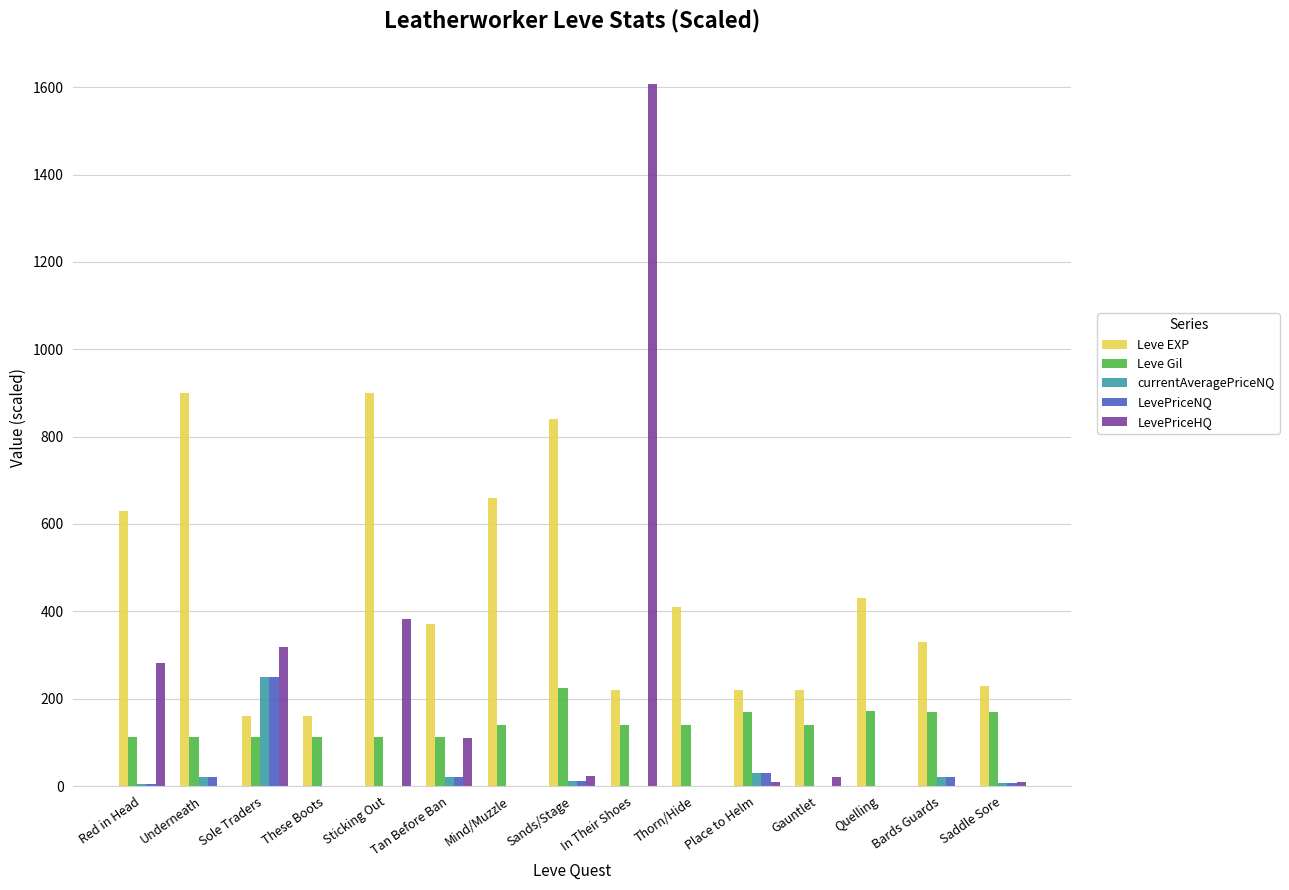

How many groups of bars are there?

15